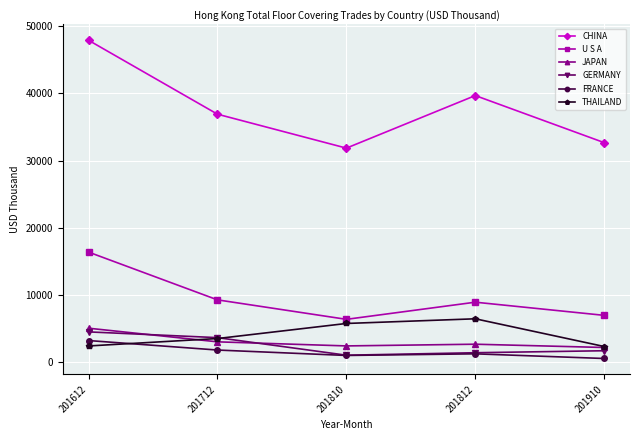

True or false: JAPAN has more than 2 interior local peaks.

False